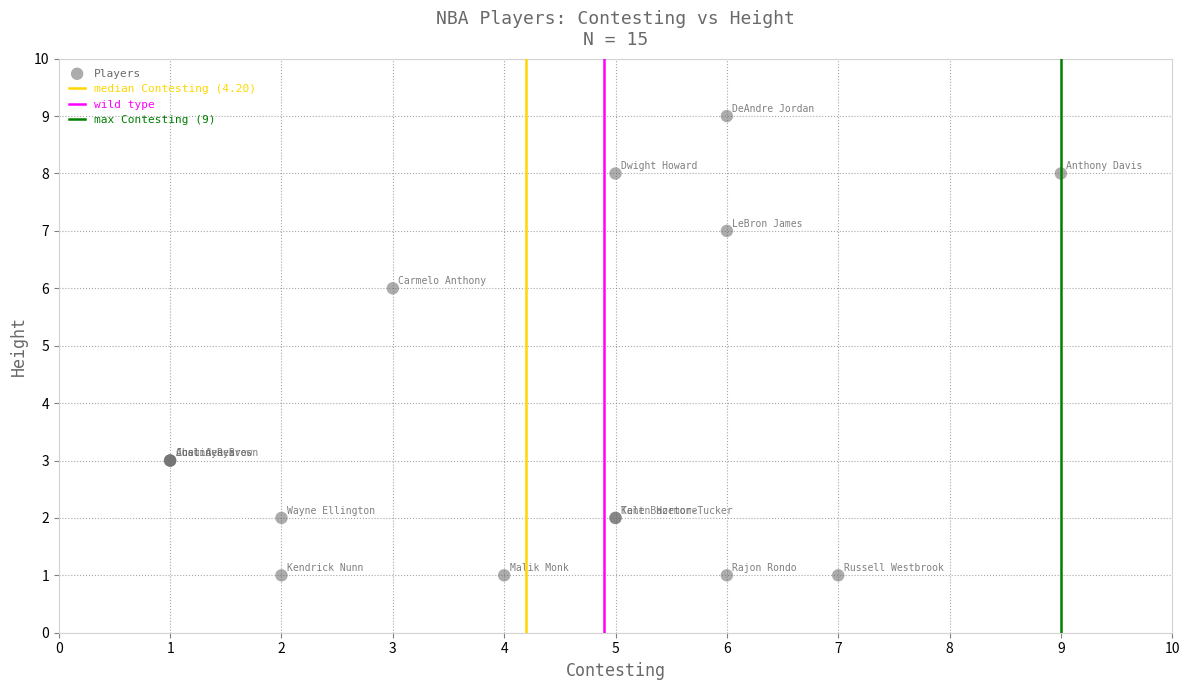

What Y value in the scatter plot is closest to 5?

6